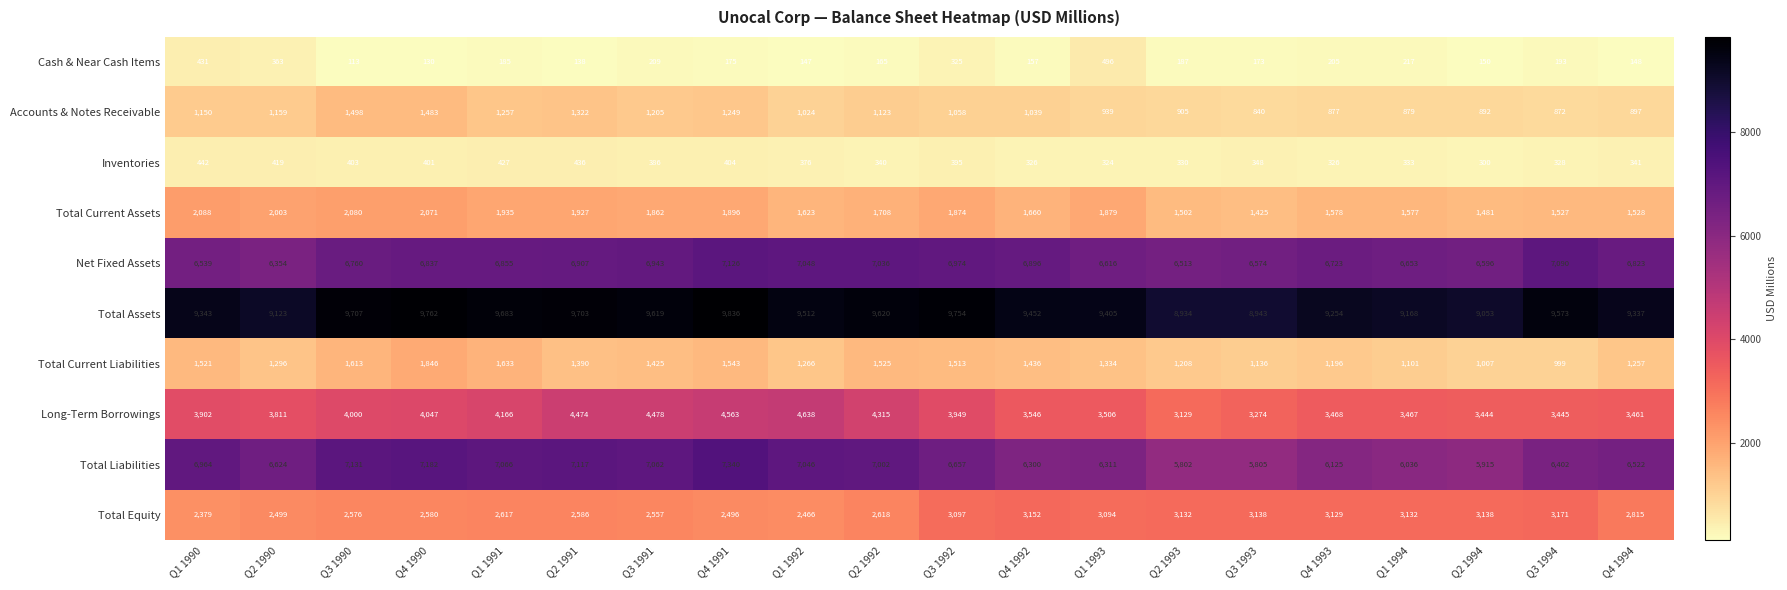

True or false: Cash & Near Cash Items has a value of 173 at Q3 1993.

True